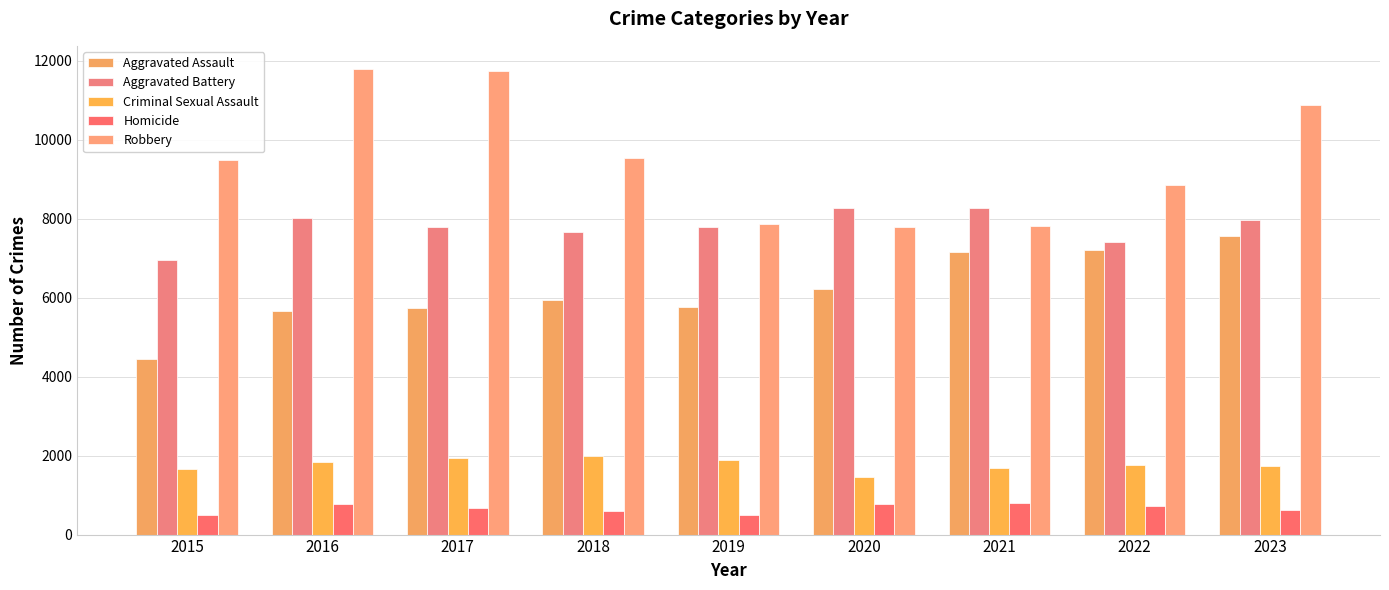

What is the spread (max minus min) of values at 2015?

9005